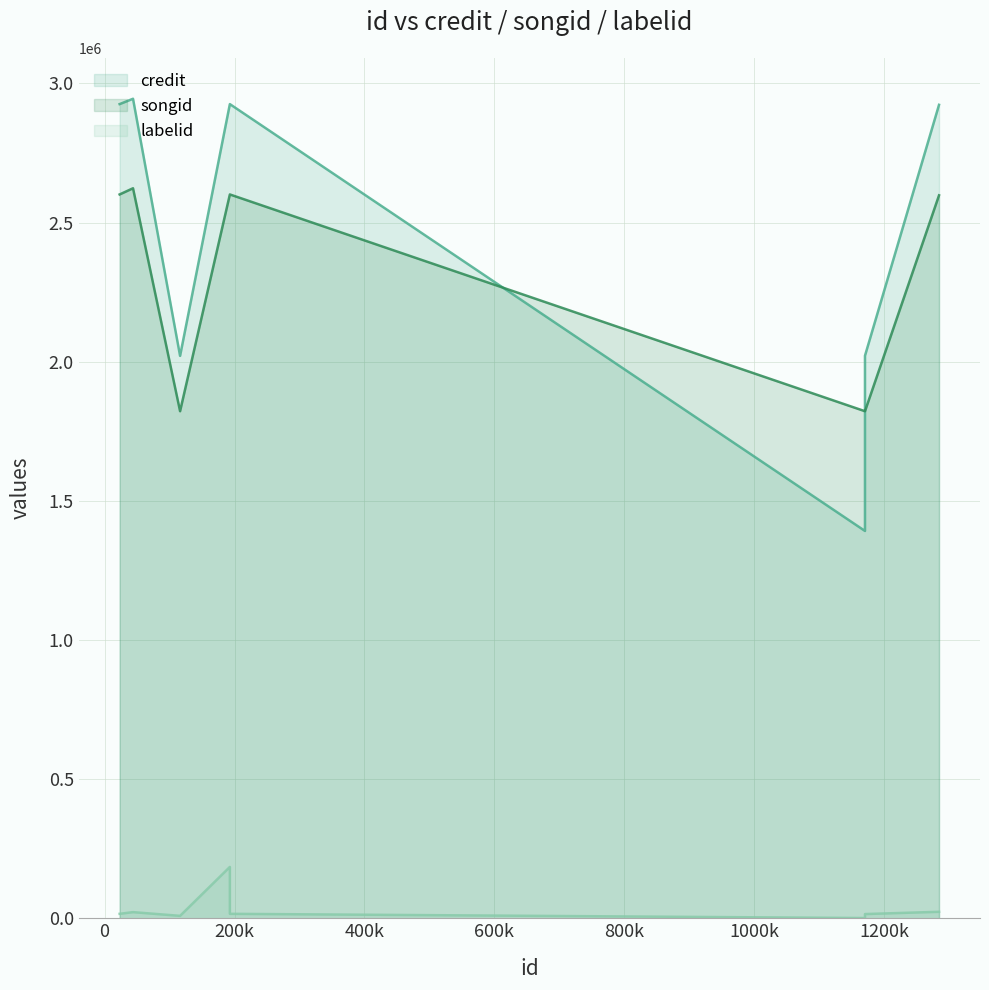

Rank the categories by credit value from lowest to highest.

1170551, 116159, 1170551, 1284558, 192800, 23096, 192800, 43706